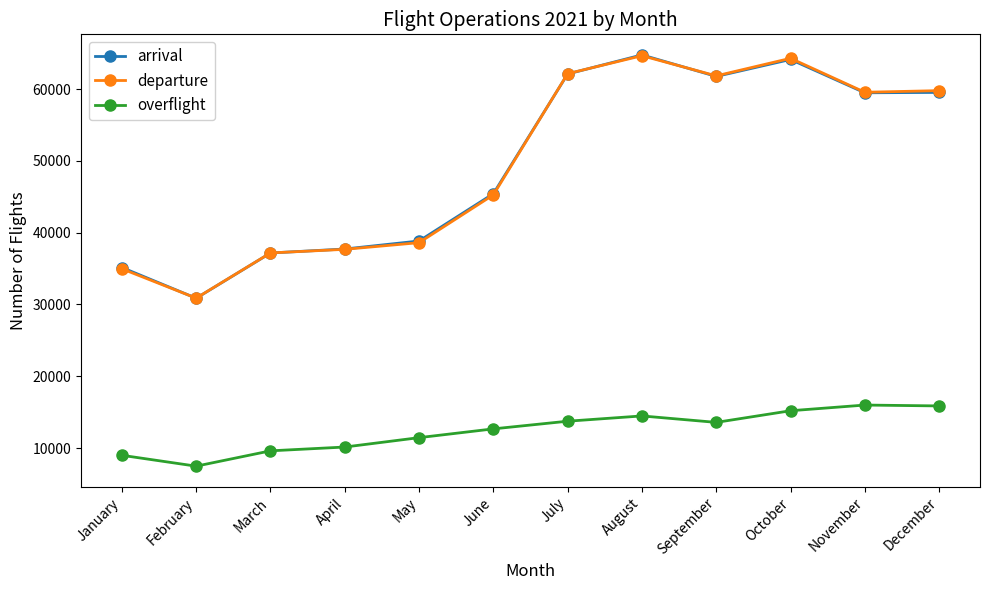

What is the difference between the overflight values at August and March?

4863